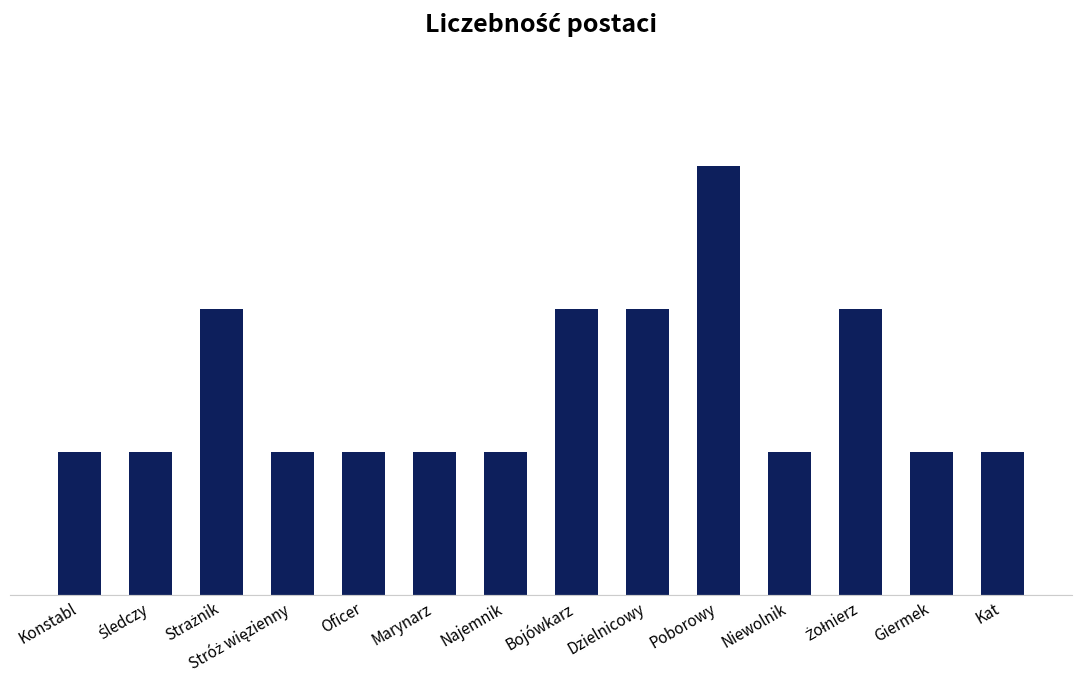

What is the maximum value shown in the chart?

3